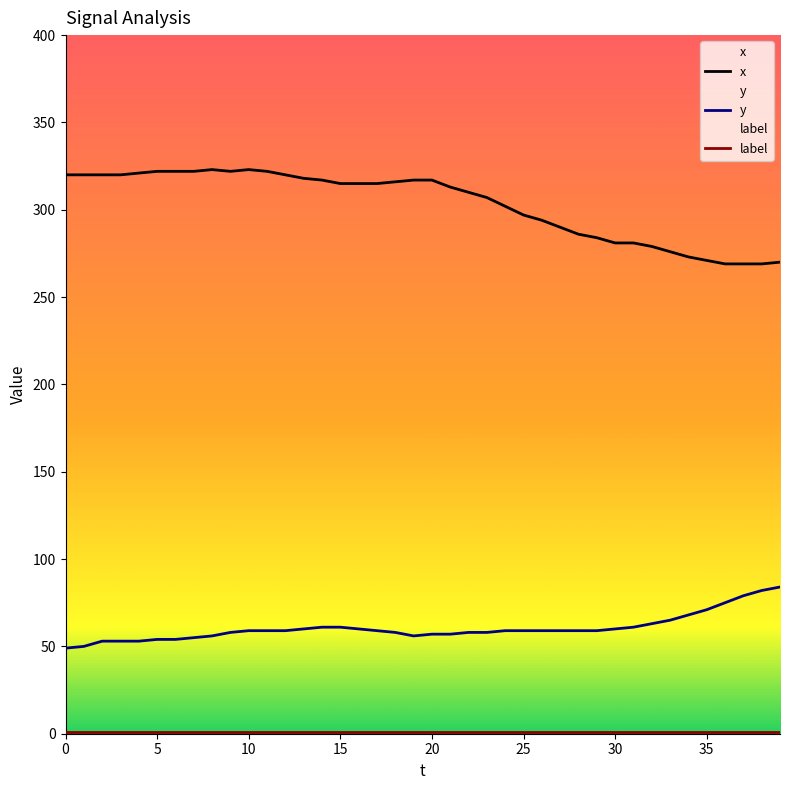

Rank the series at 9 from highest to lowest value.

x, y, label